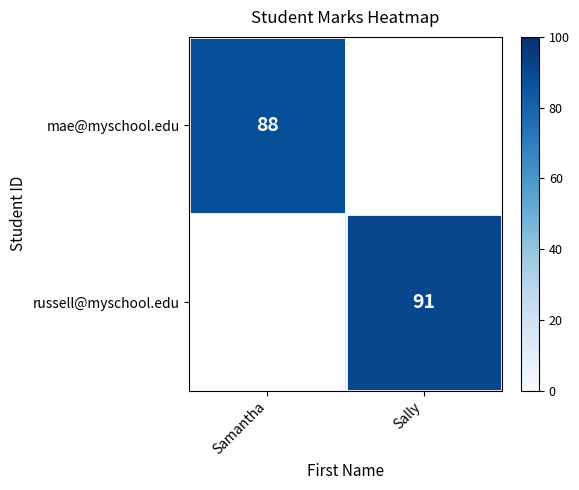

At which category does the chart reach its peak across all series?

Sally